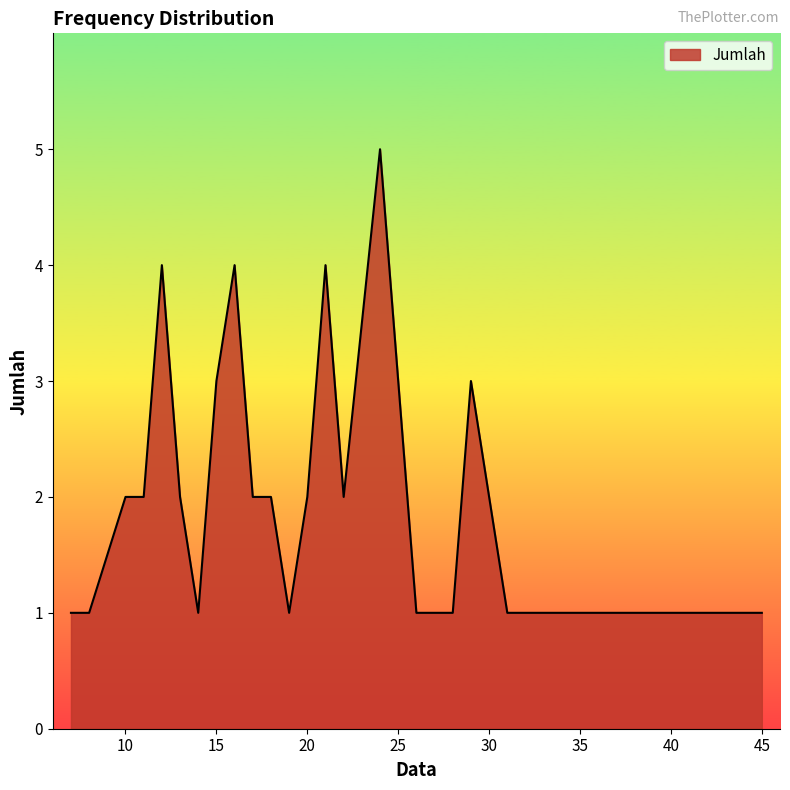

What is the maximum value shown in the chart?

5